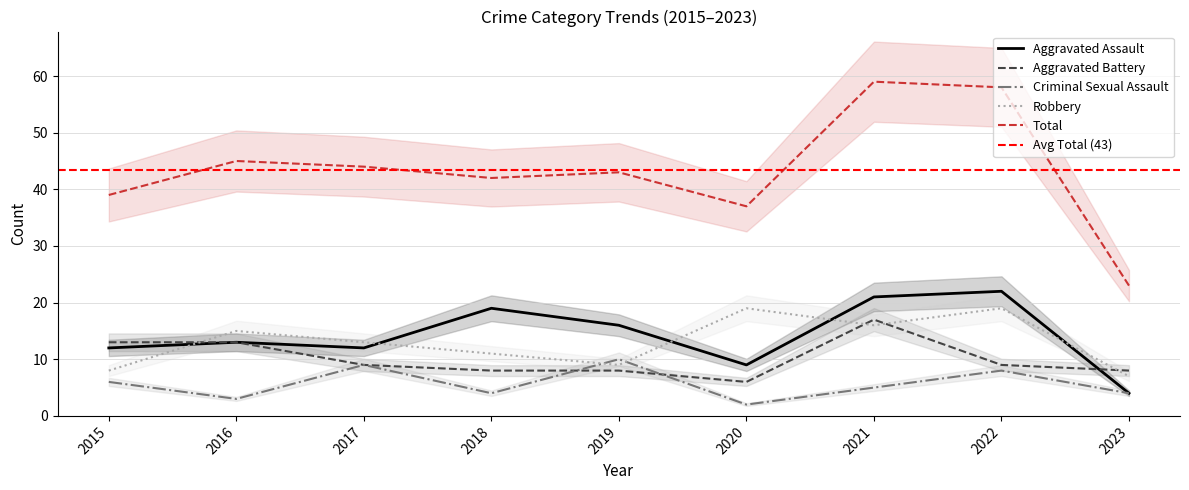

The Aggravated Assault series shows 14 at 2022. True or false?

False